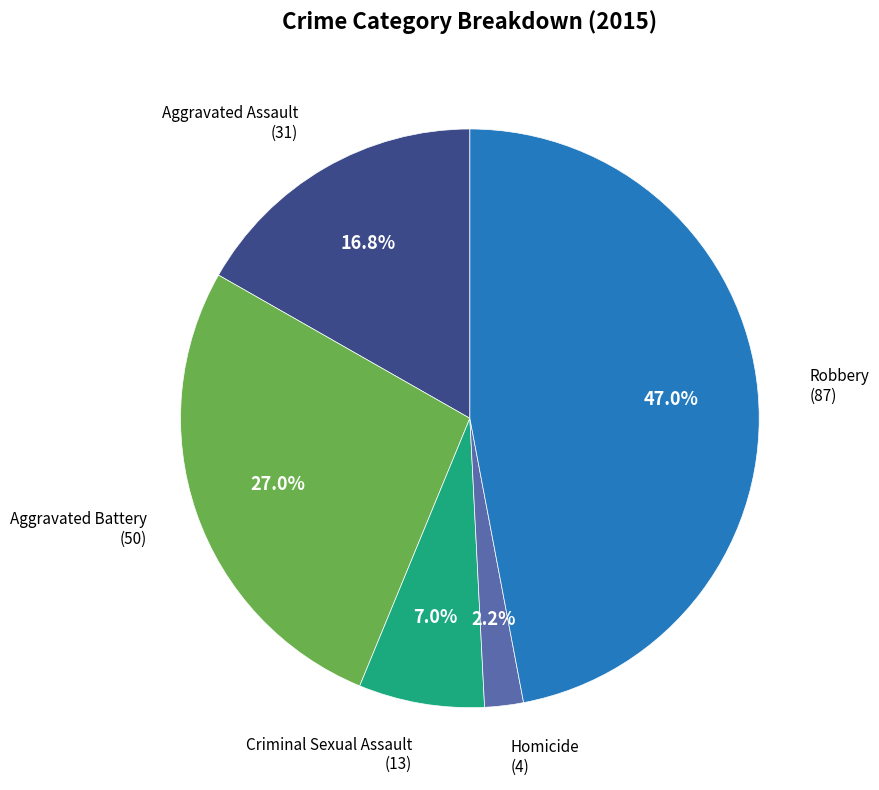

Does any single category account for the majority?

No